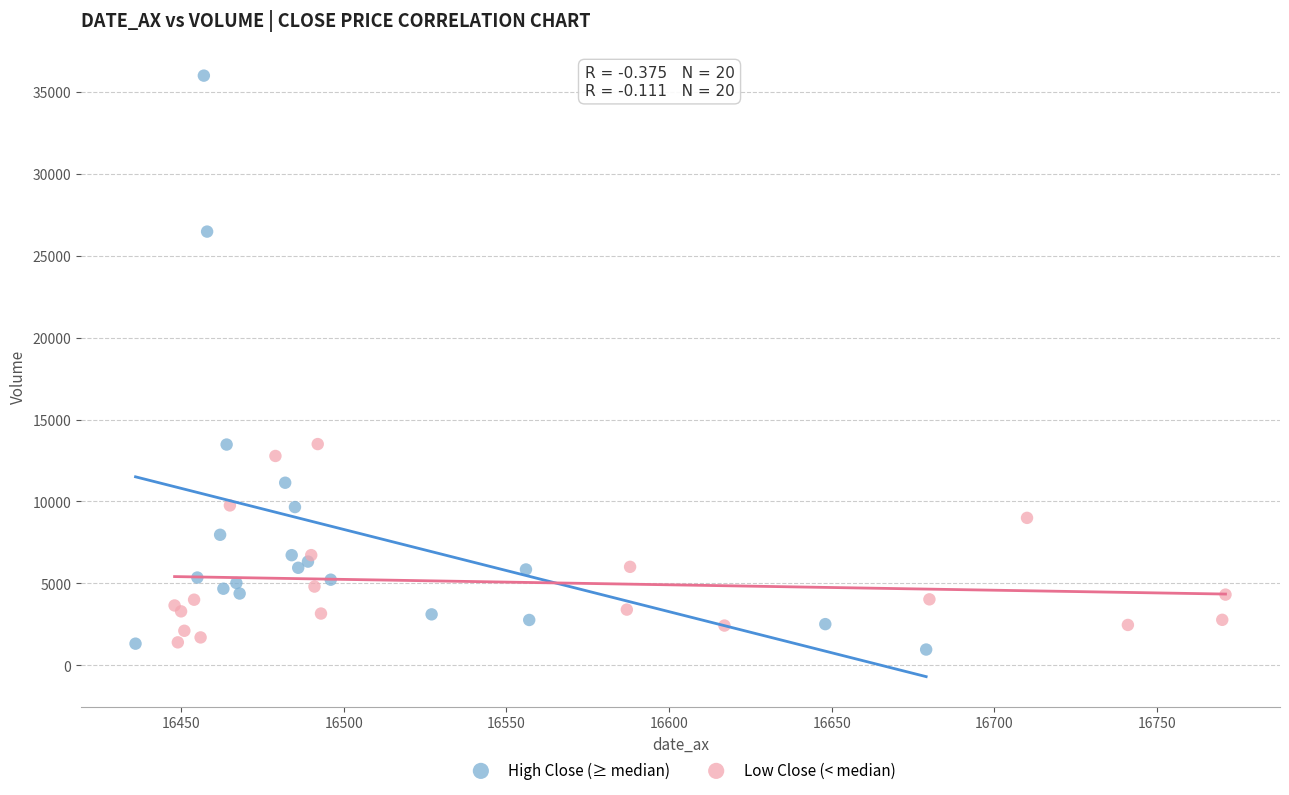

Which series contains the highest Y value?

High Close (≥ median)